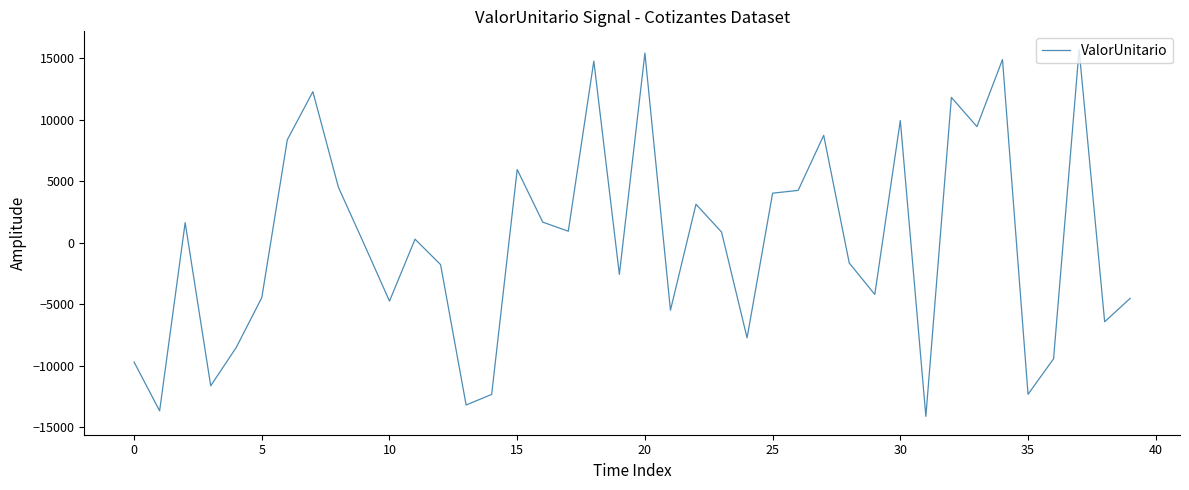

Does the chart have visible grid lines?

No